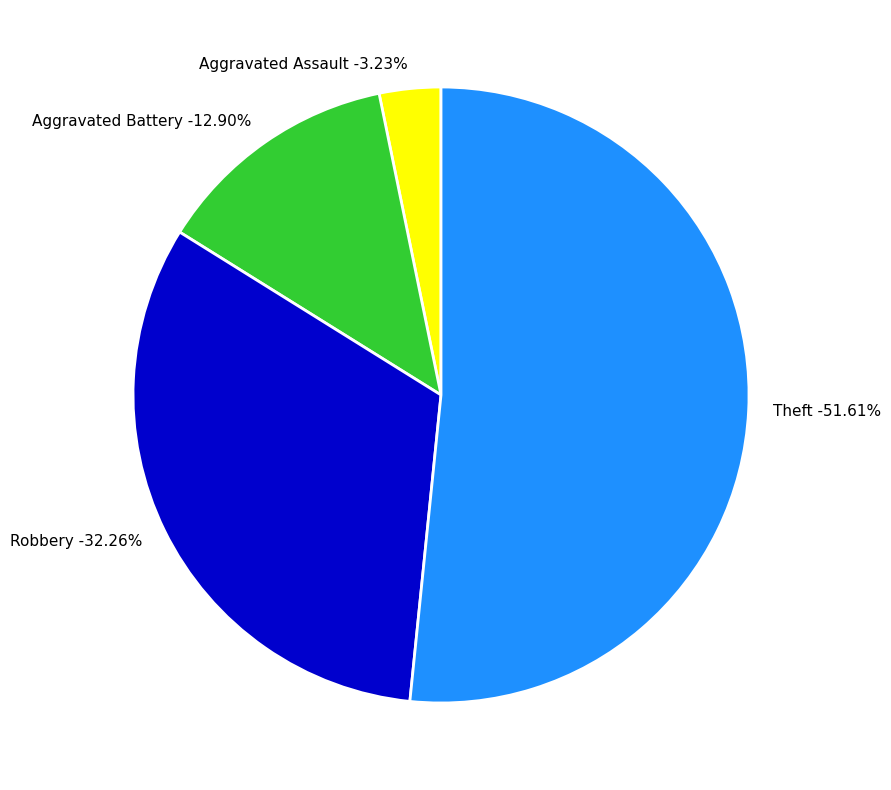

Rank the categories by value from highest to lowest.

Theft, Robbery, Aggravated Battery, Aggravated Assault